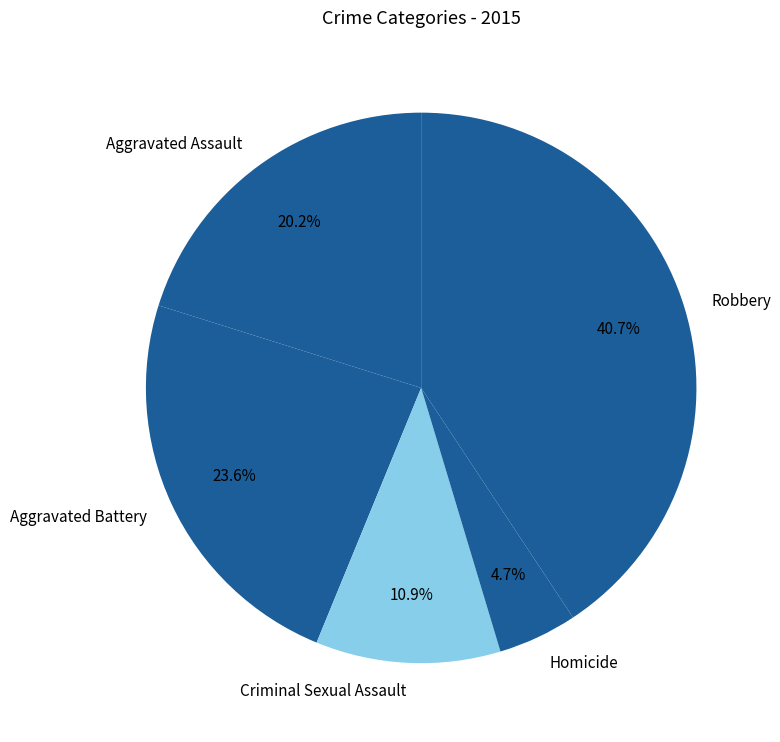

Does Robbery represent more than half of the total?

No